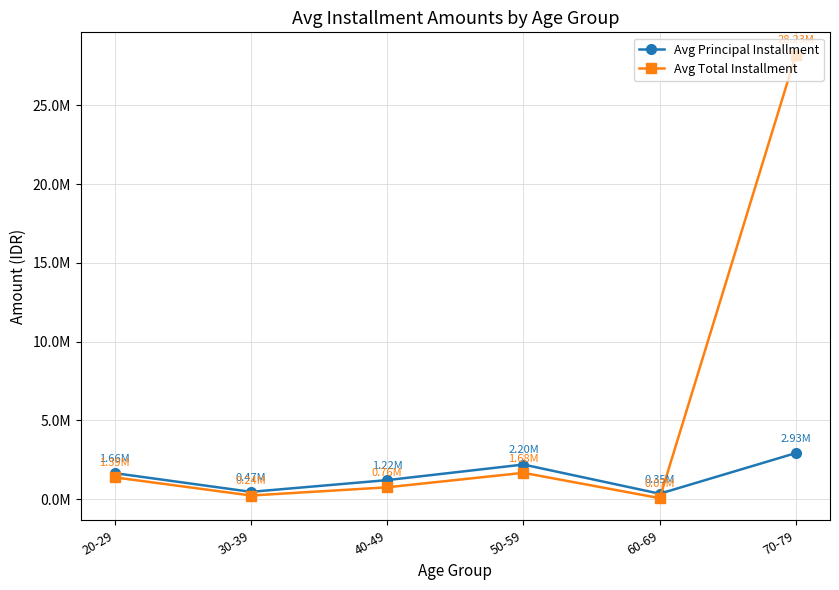

Does the chart display data point markers on the line(s)?

Yes